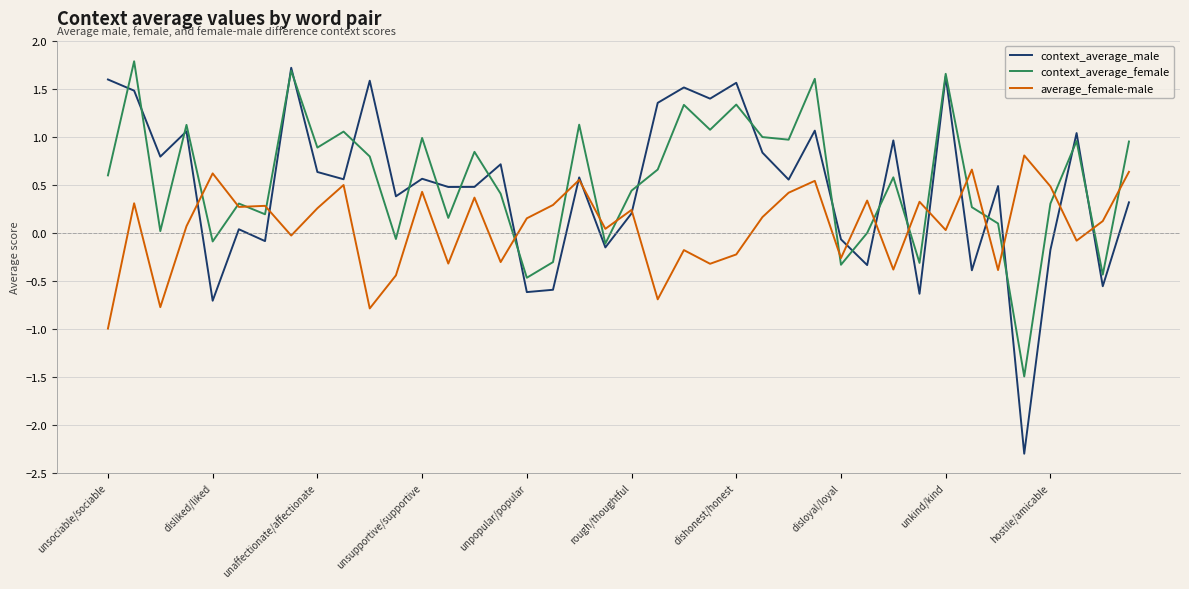

What is the smallest value displayed?

-2.3